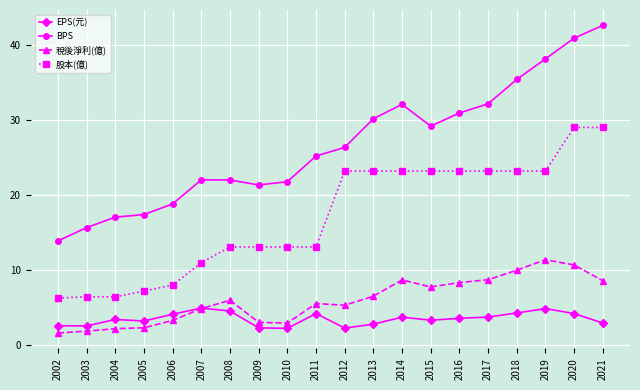

At which category is the sum across all series the highest?

2020